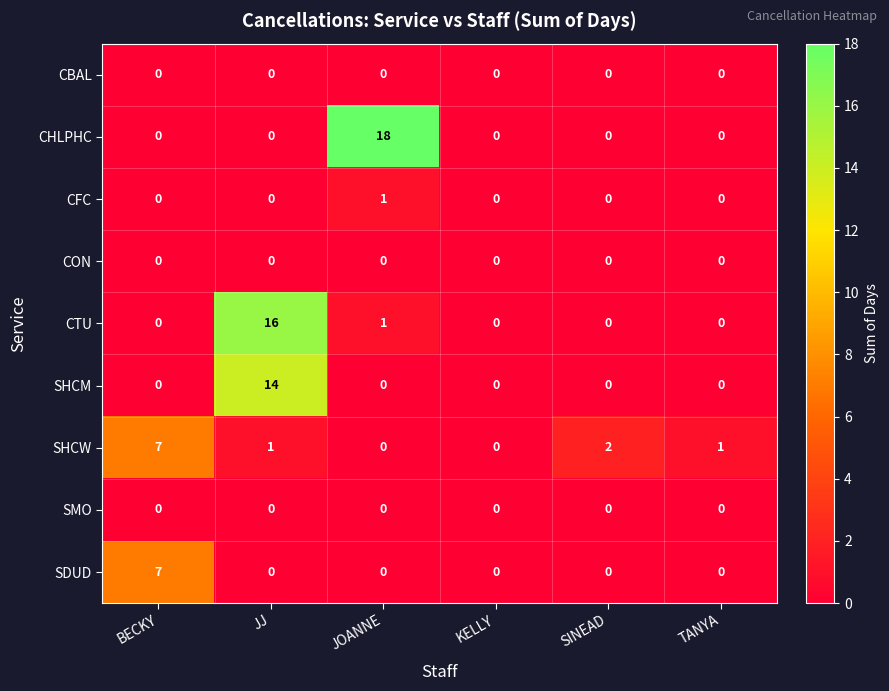

Which series changed the most between BECKY and JOANNE?

CHLPHC